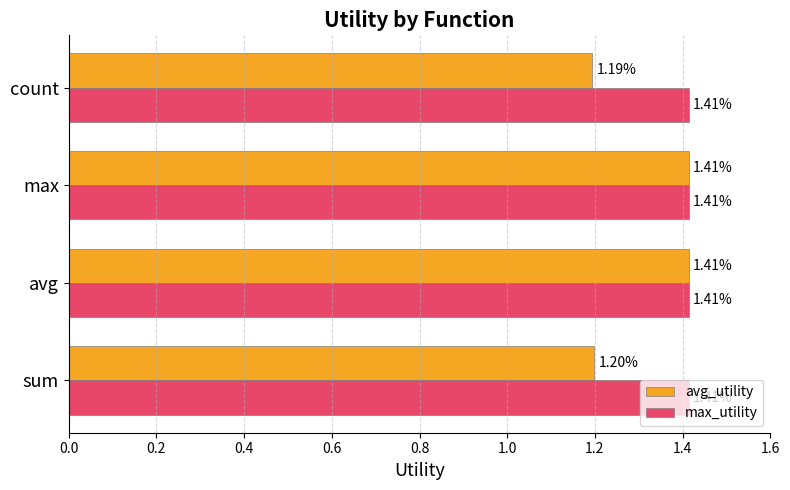

At how many categories does at least one series exceed 1?

4